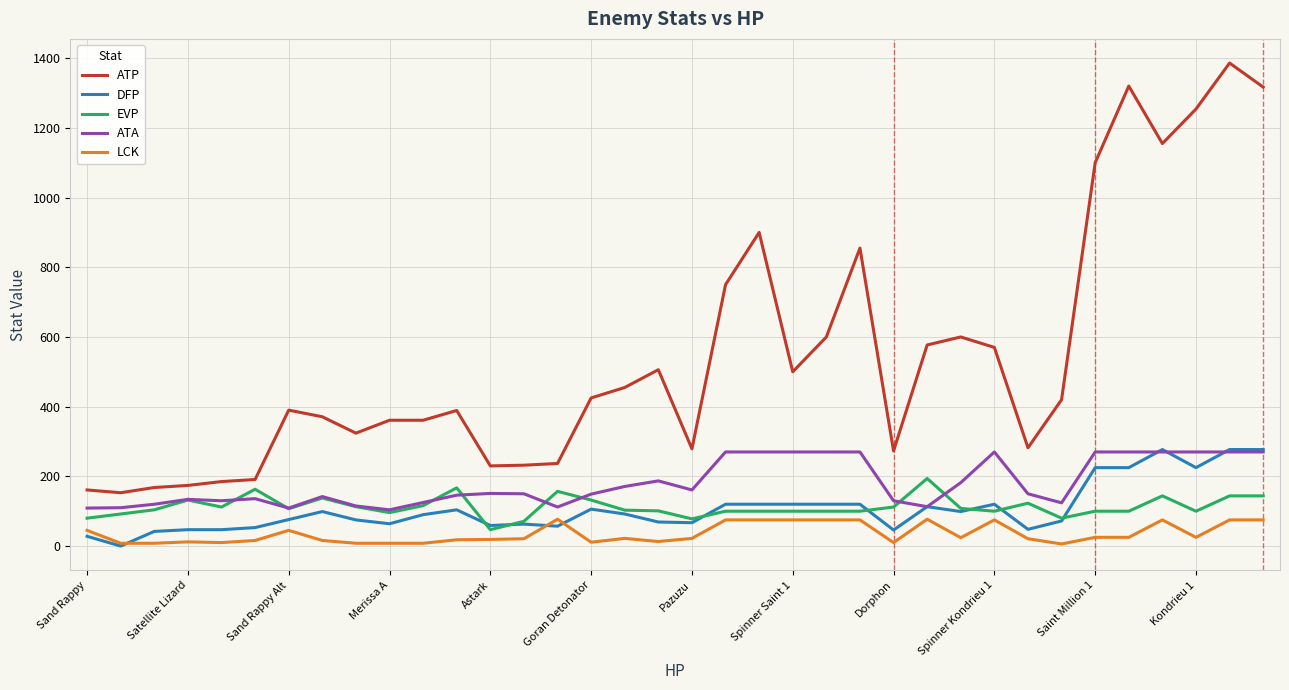

What is the lowest value of the ATA series?

104